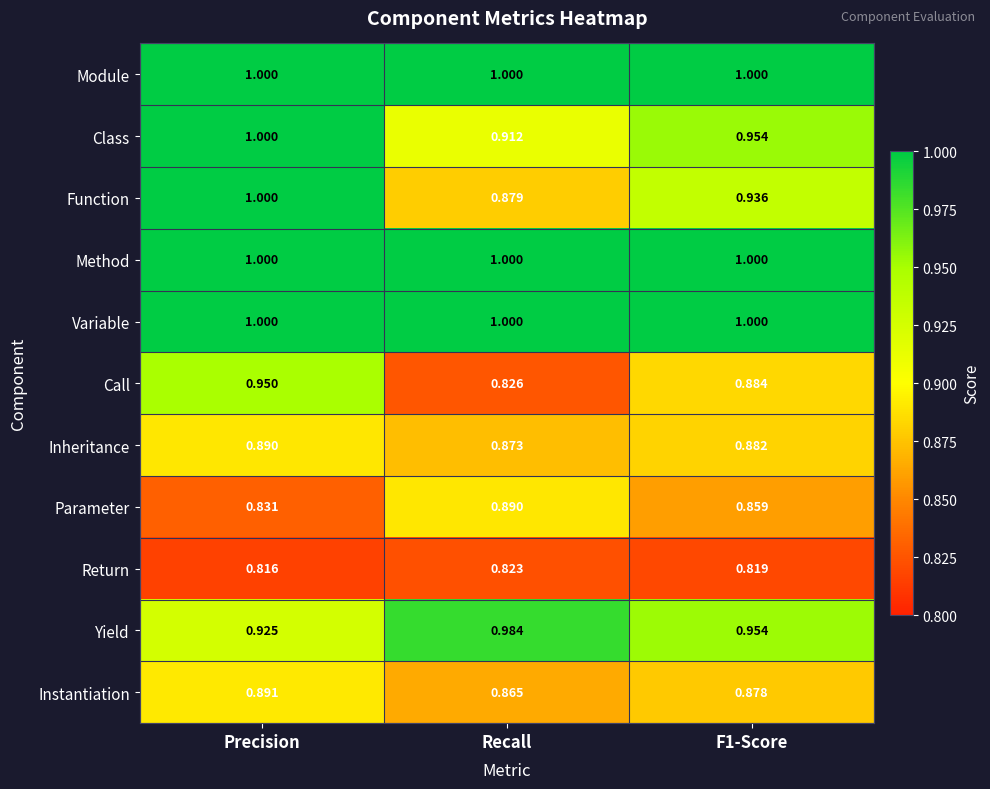

What is the spread (max minus min) of values at Recall?

0.2